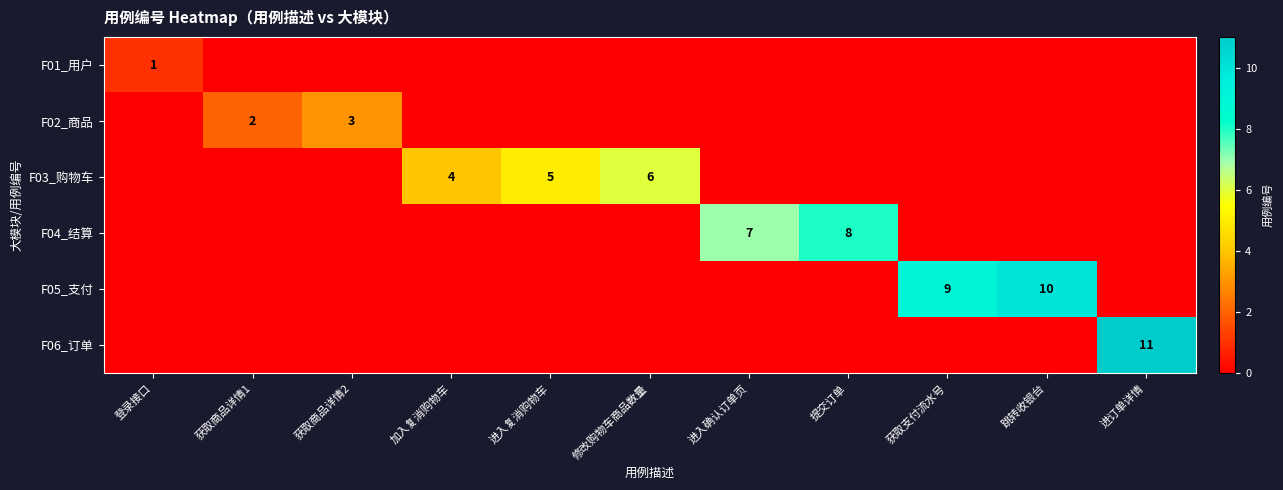

What is the sum of the F03_购物车 values at 加入复消购物车 and 修改购物车商品数量?

10